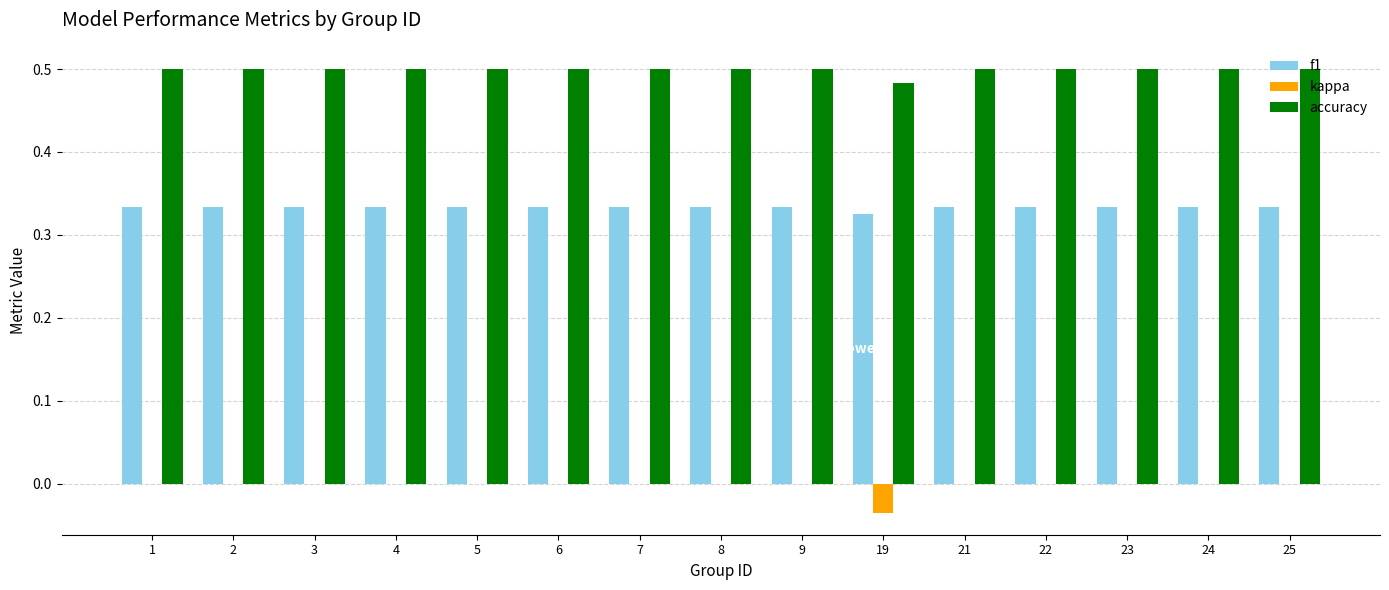

Which series has the widest spread of values?

kappa